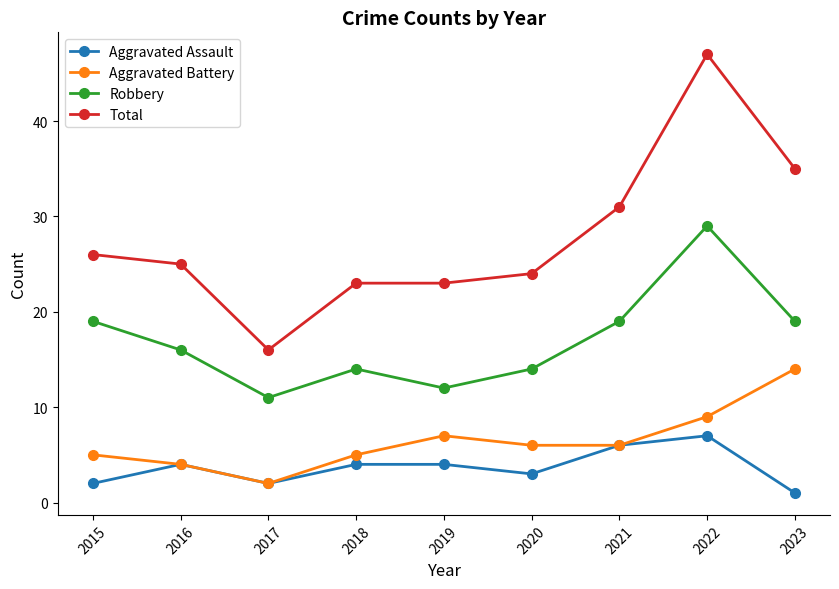

Is it true that Aggravated Battery equals 4 at 2016?

True